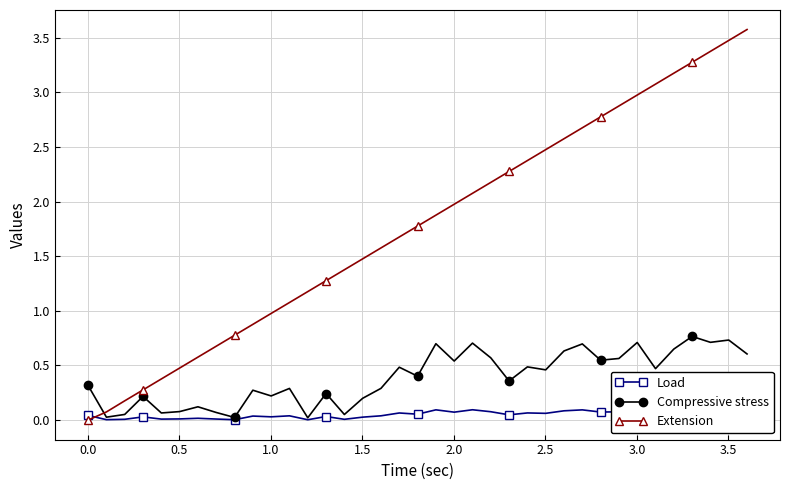

How many data points does each series have?

39